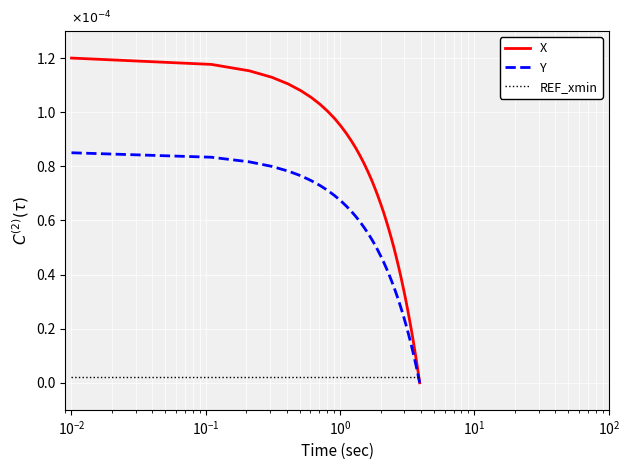

True or false: X and Y intersect in this chart.

False